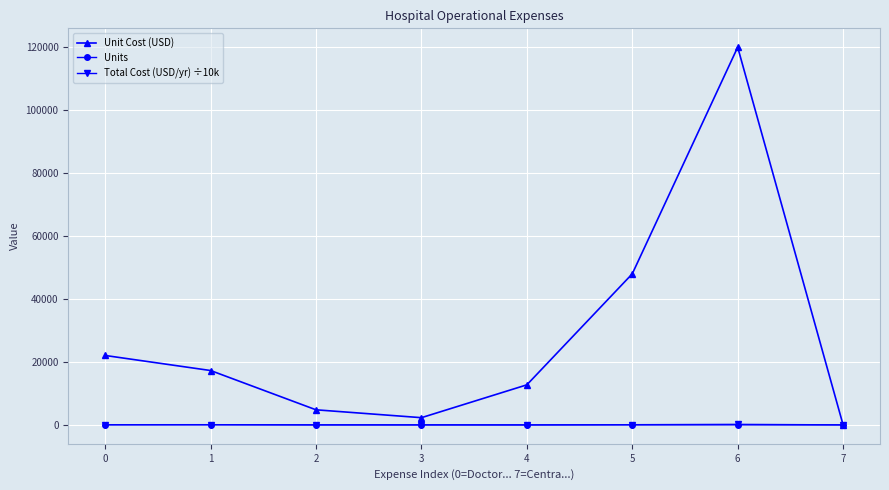

True or false: Total Cost (USD/yr) ÷10k has a value of 66.2 at 0.

True